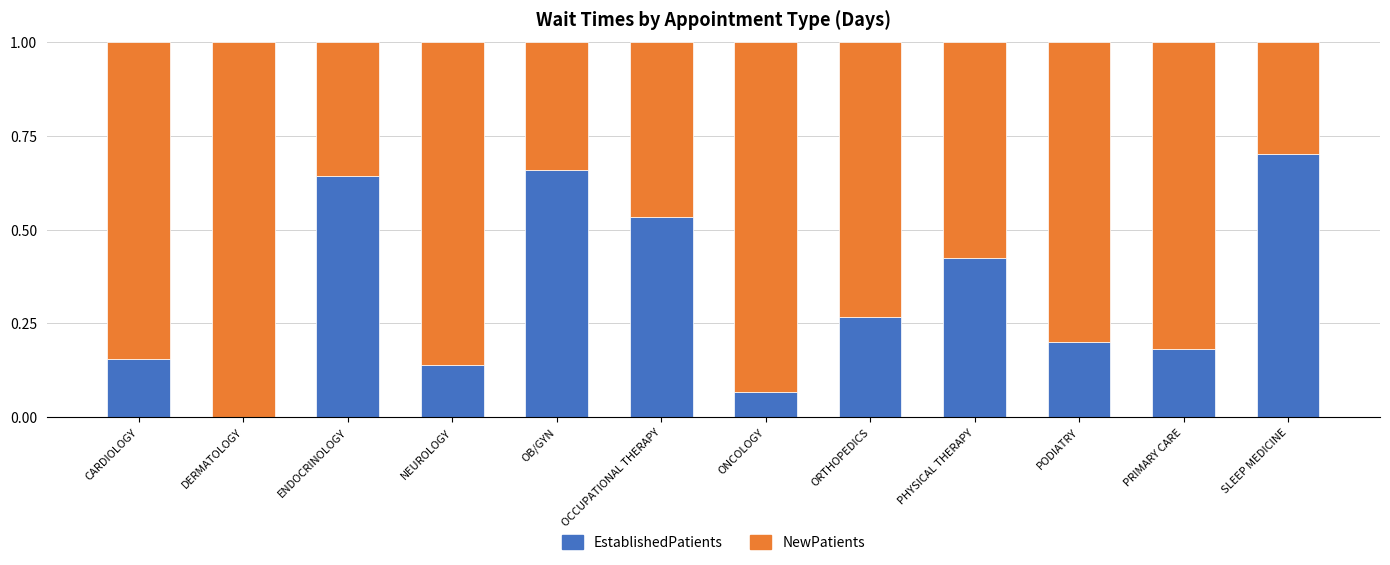

True or false: EstablishedPatients has a value of 0.1 at ORTHOPEDICS.

False